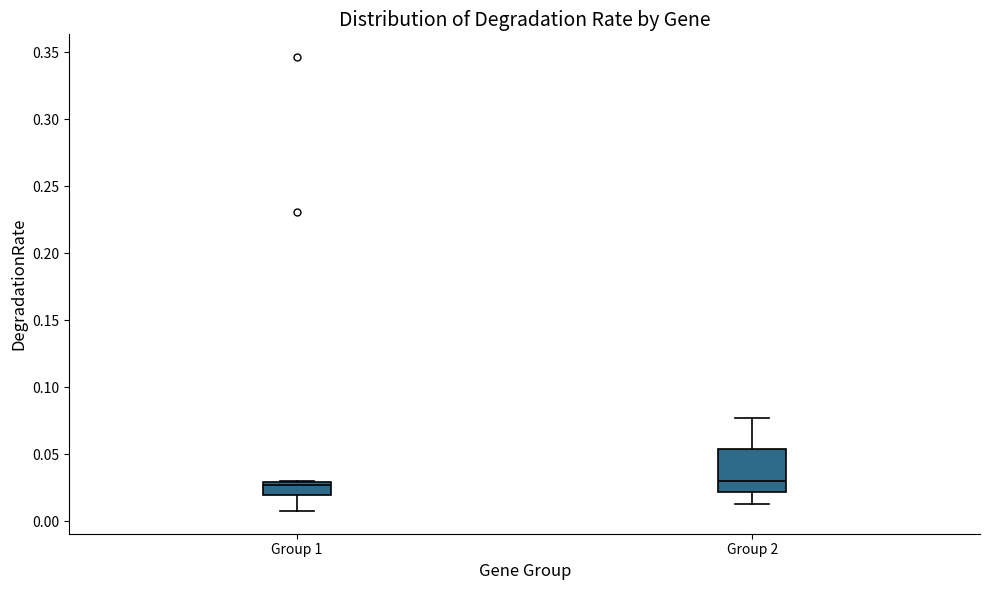

Reading left to right, read every box against the y-axis: the position of its median line, the range the box covers, and the ends of its whiskers. The values are not printed on the chart, so give them approximately, as read against the axis.

Group 1: median 0.025, box 0.020 to 0.030, whiskers 0.005 to 0.030
Group 2: median 0.030, box 0.020 to 0.055, whiskers 0.015 to 0.075